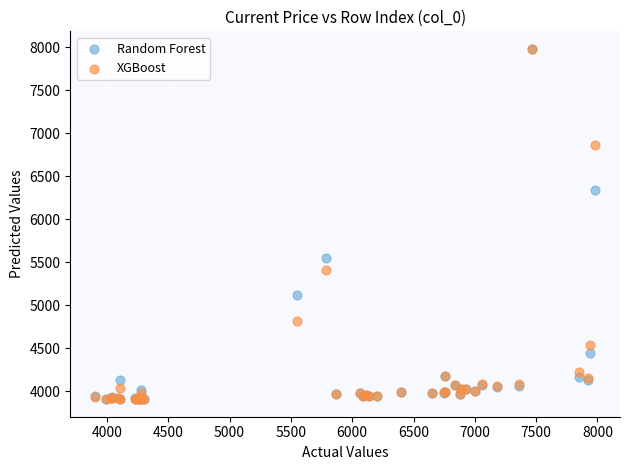

What are all the series names shown in the legend?

Random Forest, XGBoost